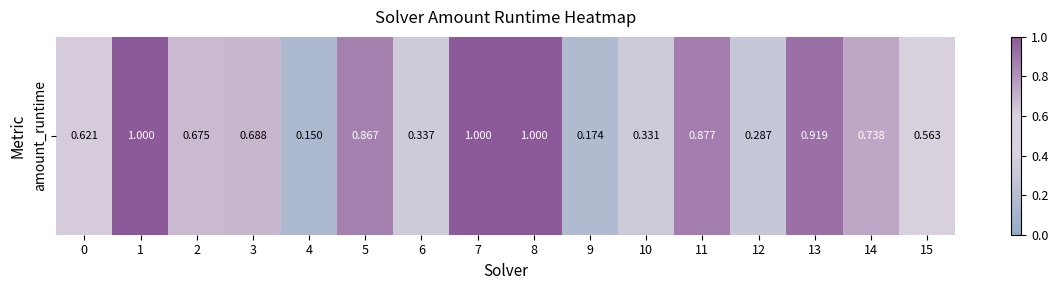

The value at 11 is 1.6. True or false?

False